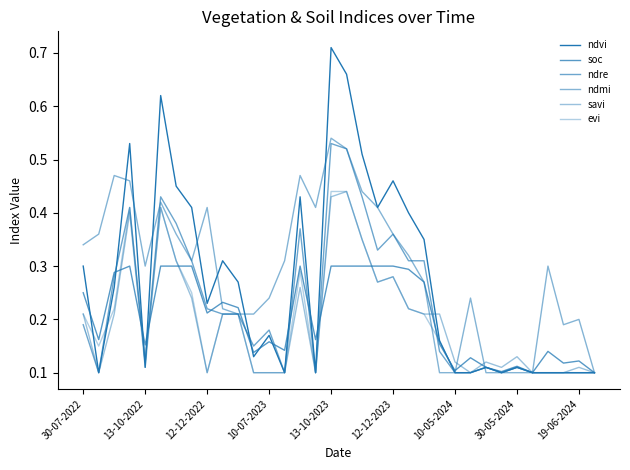

How many lines are shown in the chart?

6